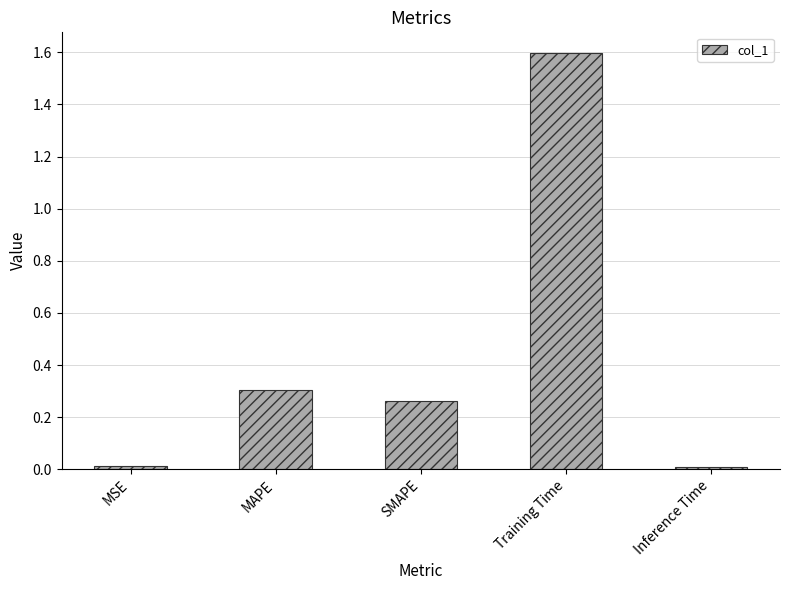

The value at SMAPE is 0.3. True or false?

True